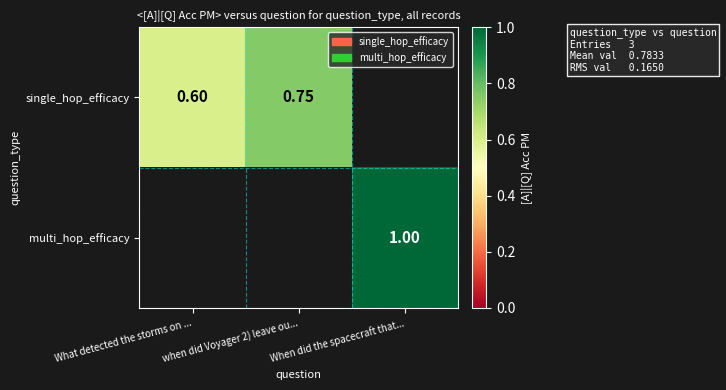

How many positive values does the single_hop_efficacy series have?

2